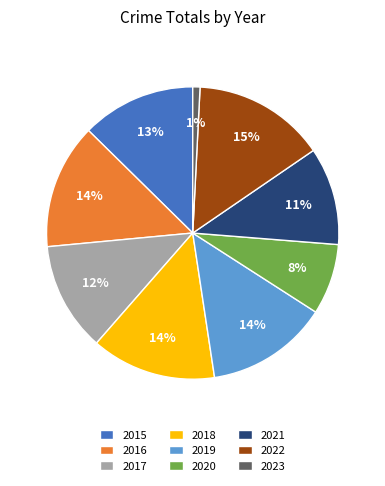

Combined, do 2020 and 2017 account for over 50%?

No